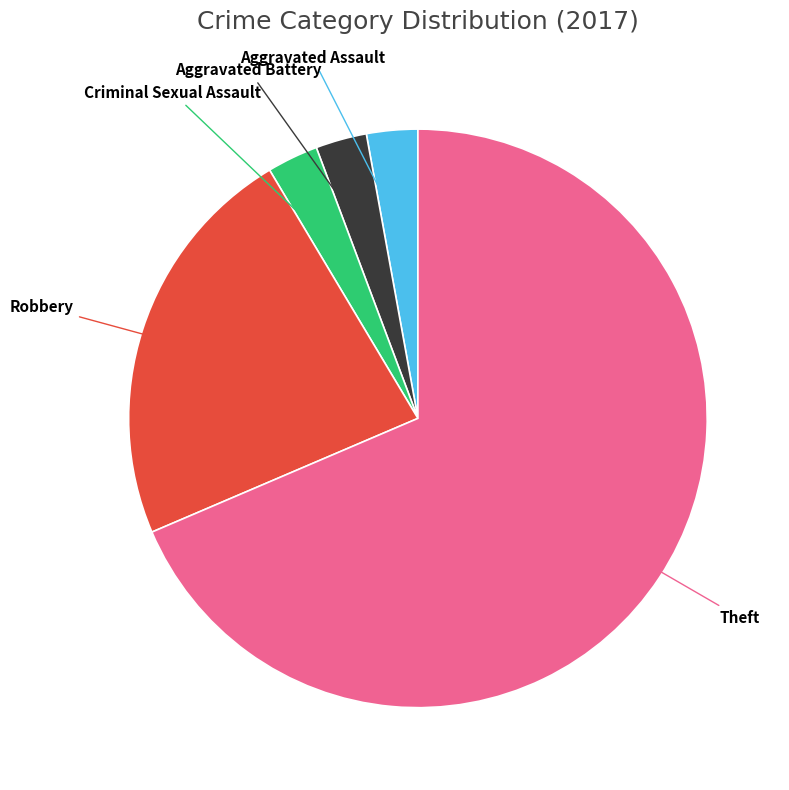

Does any single category account for the majority?

Yes